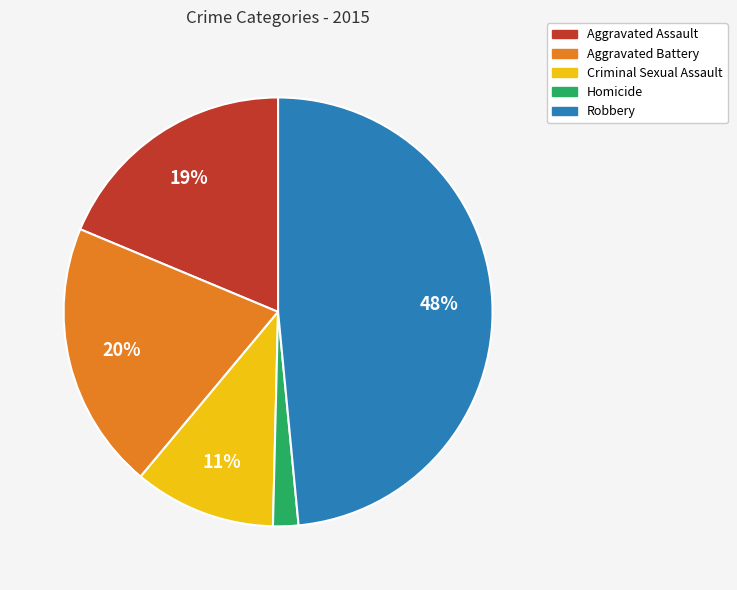

The Aggravated Battery slice represents 26% of the pie. True or false?

False